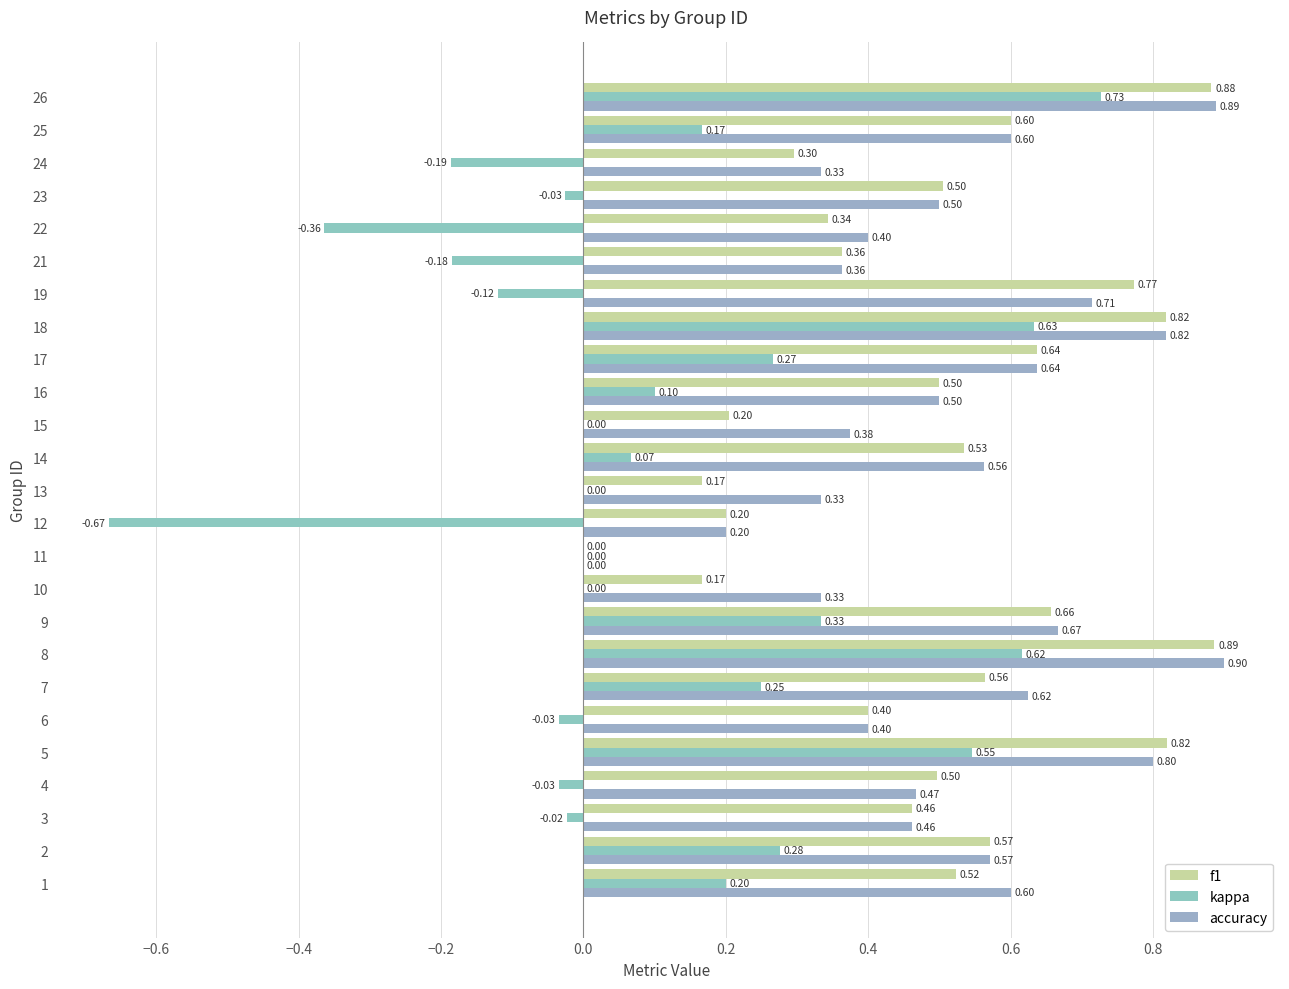

How many data points does each series have?

25